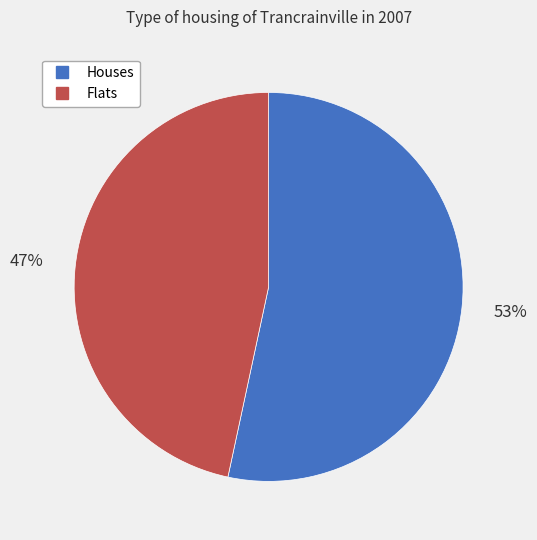

Count the number of slices in the pie.

2